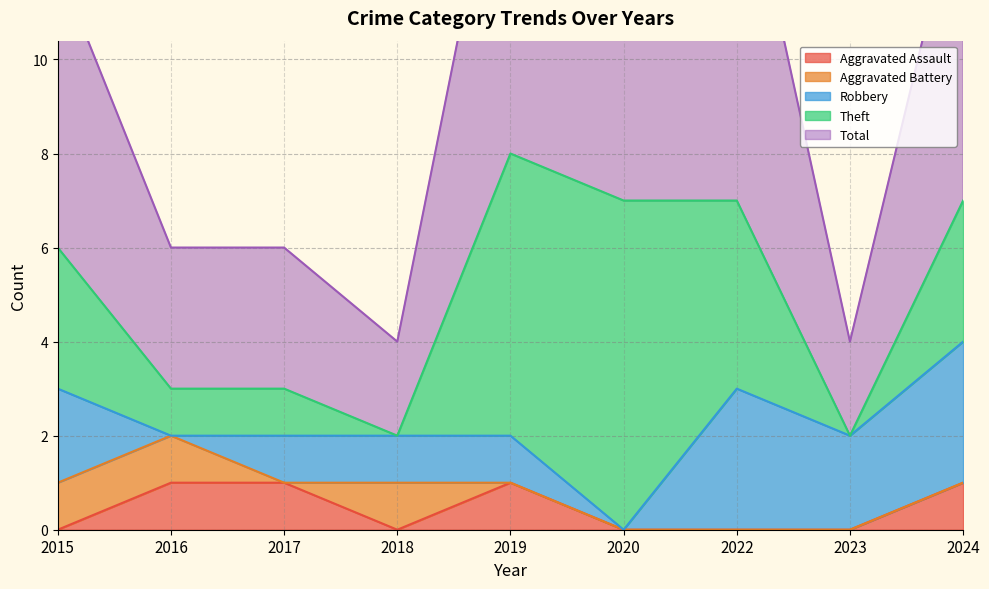

Reading left to right, what are all the values shown in this chart?

Aggravated Assault: 2015=0	2016=1	2017=1	2018=0	2019=1	2020=0	2022=0	2023=0	2024=1
Aggravated Battery: 2015=1	2016=1	2017=0	2018=1	2019=0	2020=0	2022=0	2023=0	2024=0
Robbery: 2015=2	2016=0	2017=1	2018=1	2019=1	2020=0	2022=3	2023=2	2024=3
Theft: 2015=3	2016=1	2017=1	2018=0	2019=6	2020=7	2022=4	2023=0	2024=3
Total: 2015=6	2016=3	2017=3	2018=2	2019=8	2020=7	2022=8	2023=2	2024=7